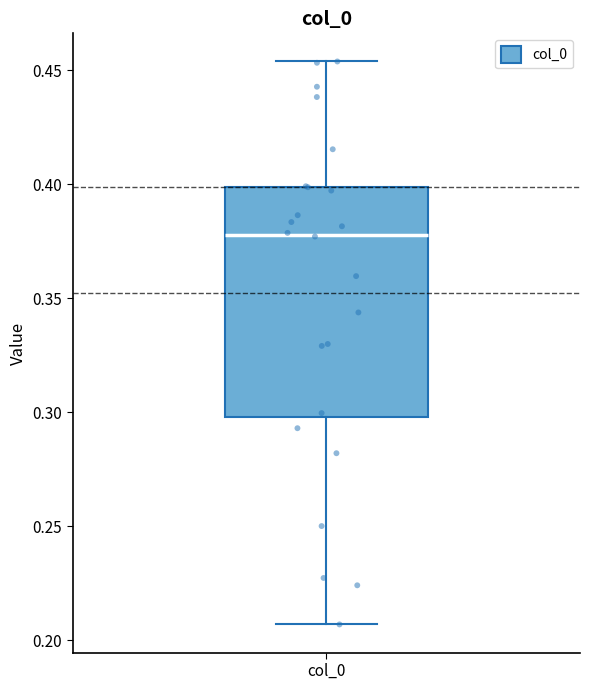

Transcribe this box plot: give where the median line is, the range the box spans, and where the two whiskers end, as read against the y-axis. The values are not printed on the chart, so give them approximately, as read against the axis.

median 0.380, box 0.300 to 0.400, whiskers 0.205 to 0.455